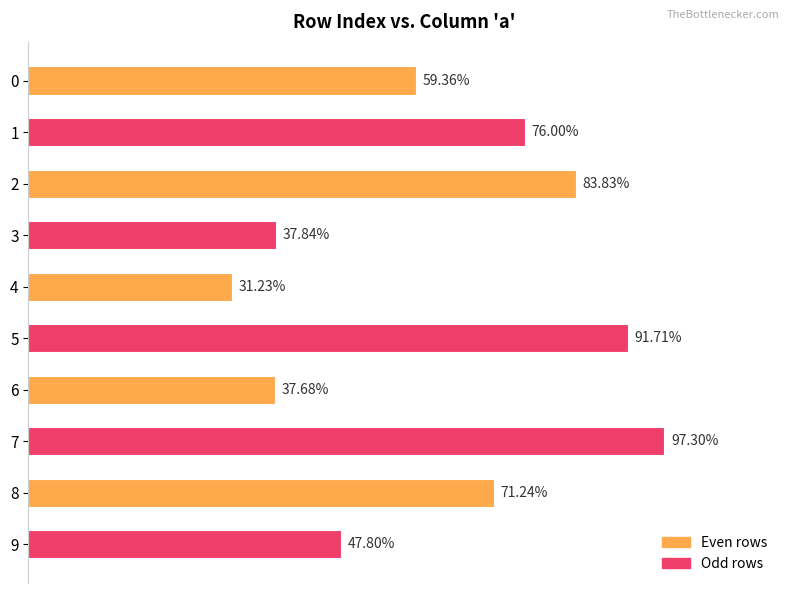

Does the chart contain stacked bars?

No